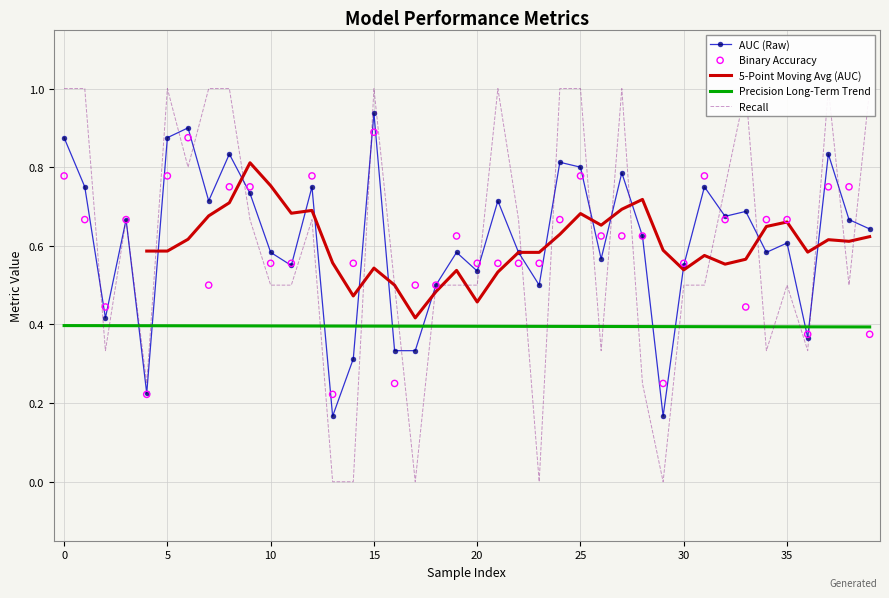

Which series contains the lowest Y value?

recall